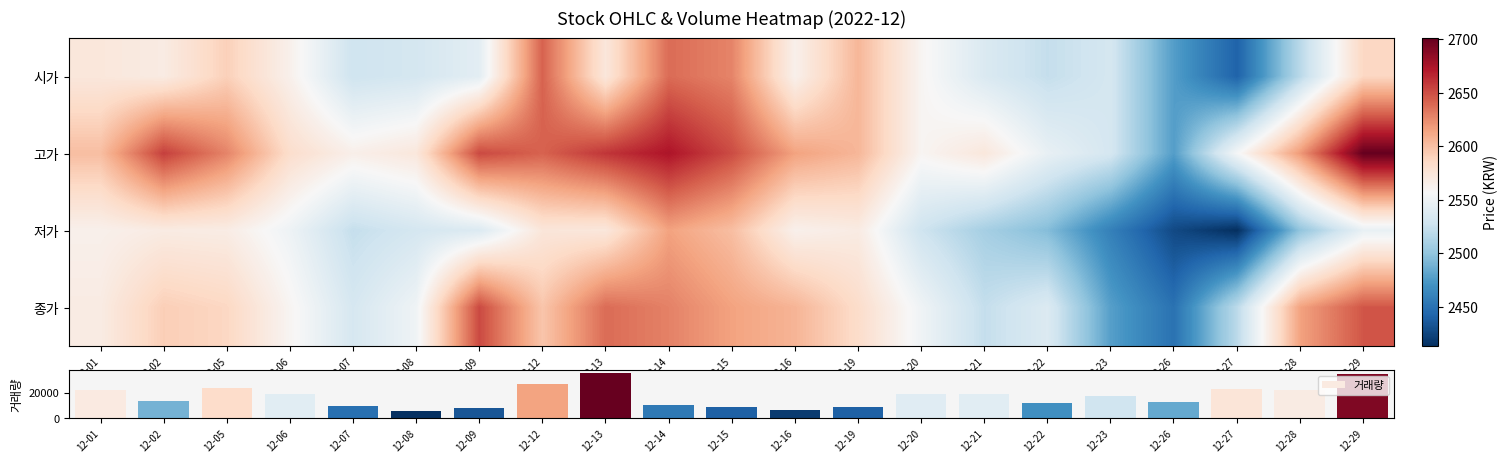

Which category has the highest value in the 거래량 series?

12-13